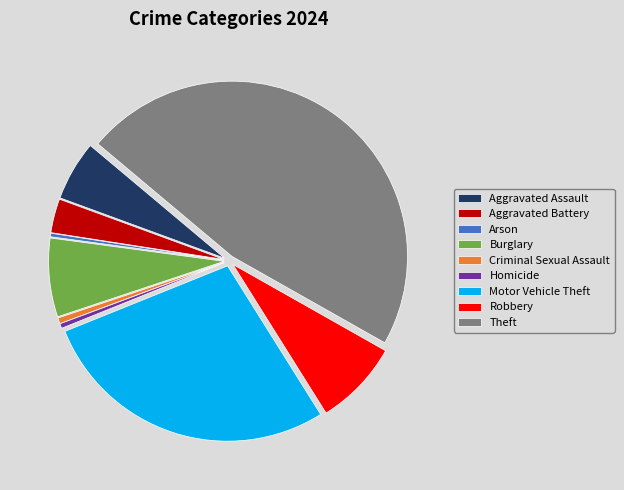

Combined, do Theft and Arson account for over 50%?

No